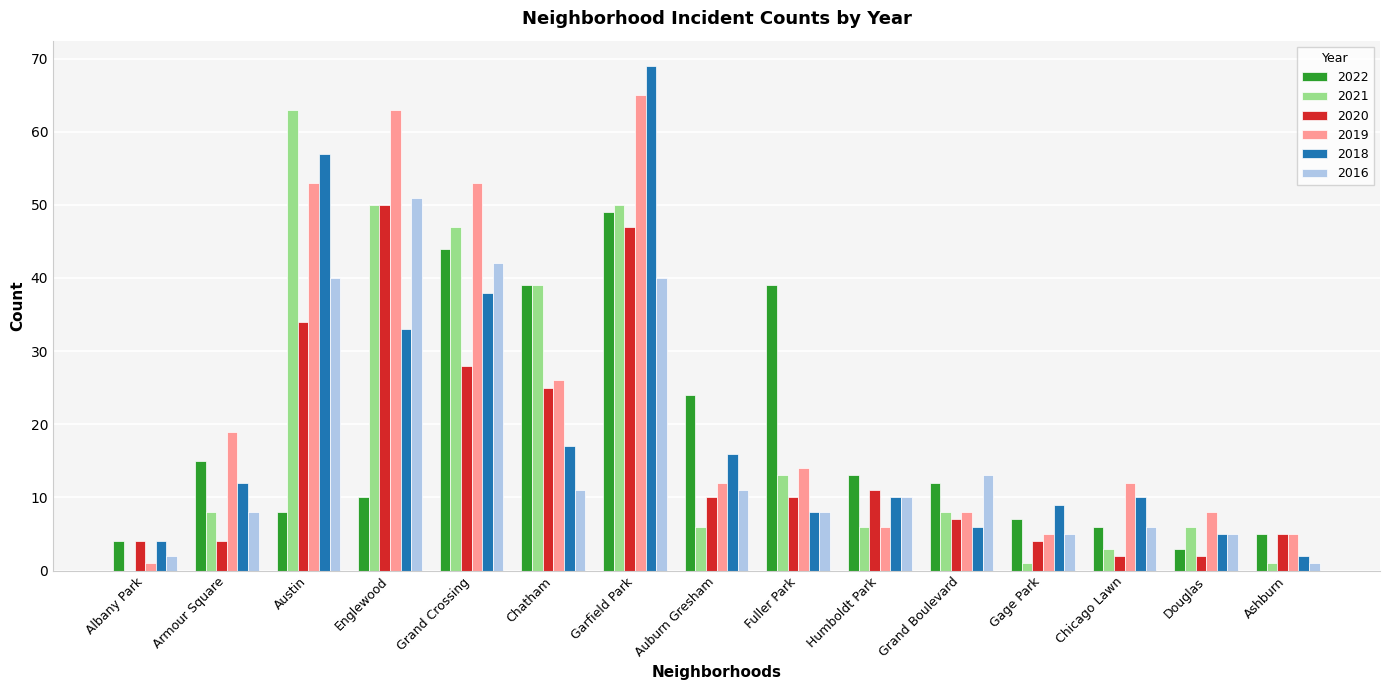

What is the total value across all series at Grand Boulevard?

54